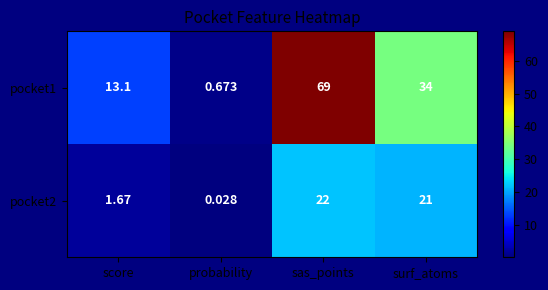

At which category does the chart reach its minimum across all series?

probability